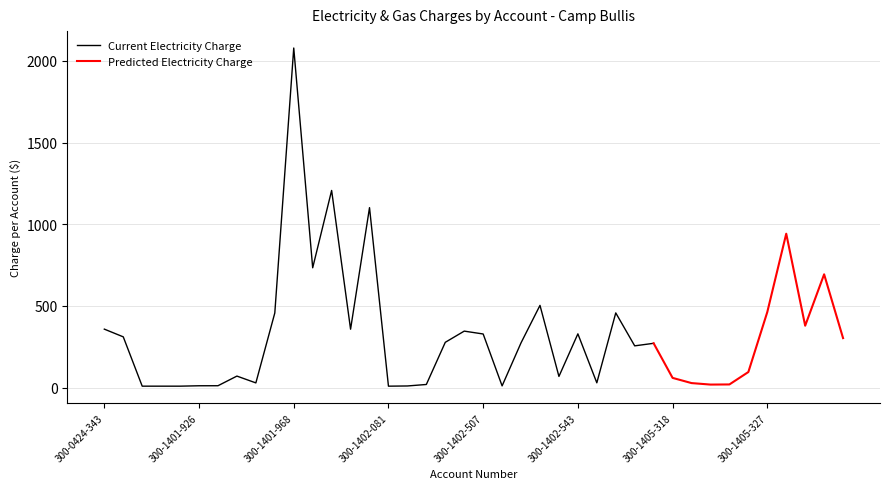

What is the label of the 7th point from the right?

300-1405-324